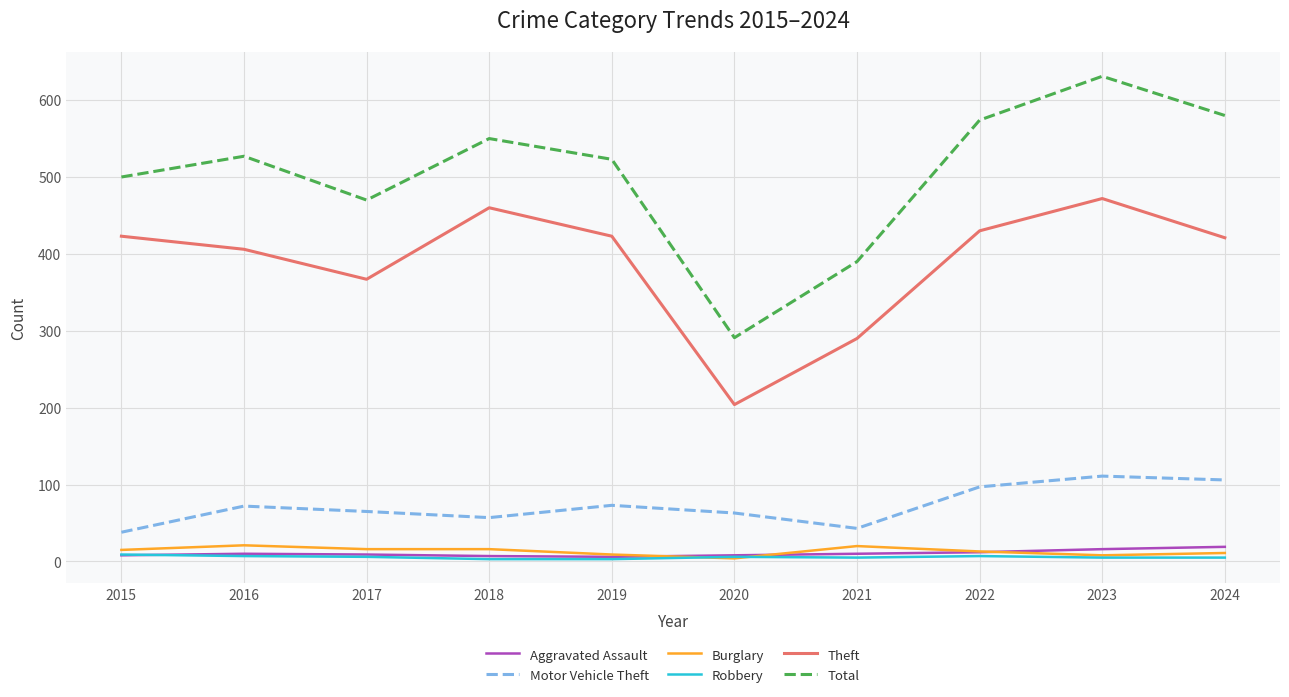

Is the value of Total at 2018 greater than the value of Aggravated Assault at 2017?

Yes